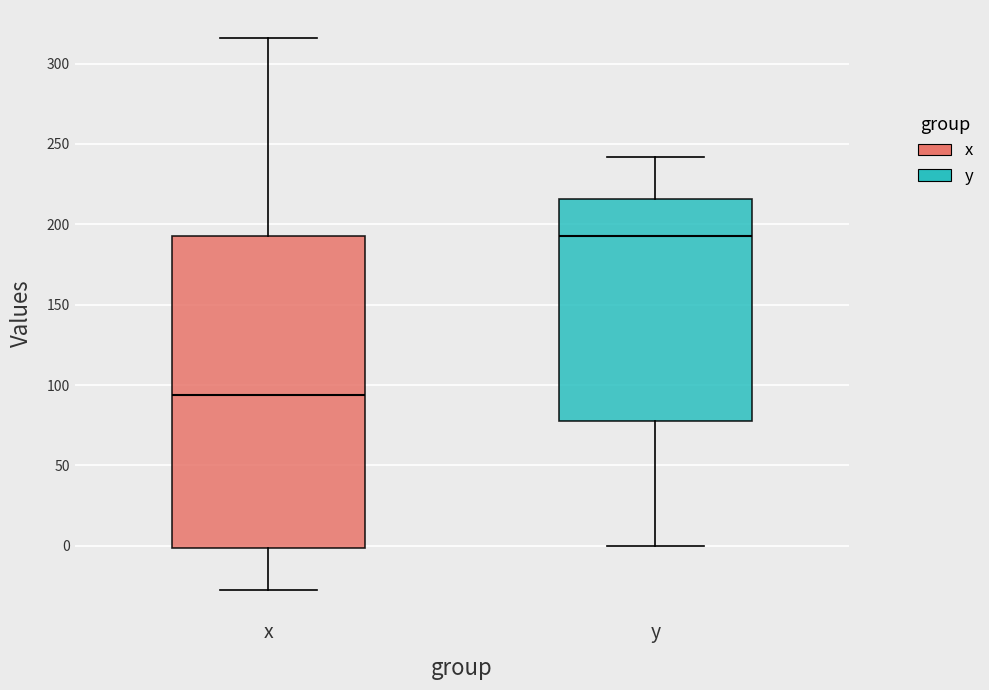

Reading left to right, transcribe this box plot: for each box, give where its median line is, the range the box spans, and where its two whiskers end, as read against the y-axis. The values are not printed on the chart, so give them approximately, as read against the axis.

x: median 95, box 0 to 195, whiskers -25 to 315
y: median 195, box 80 to 215, whiskers 0 to 240